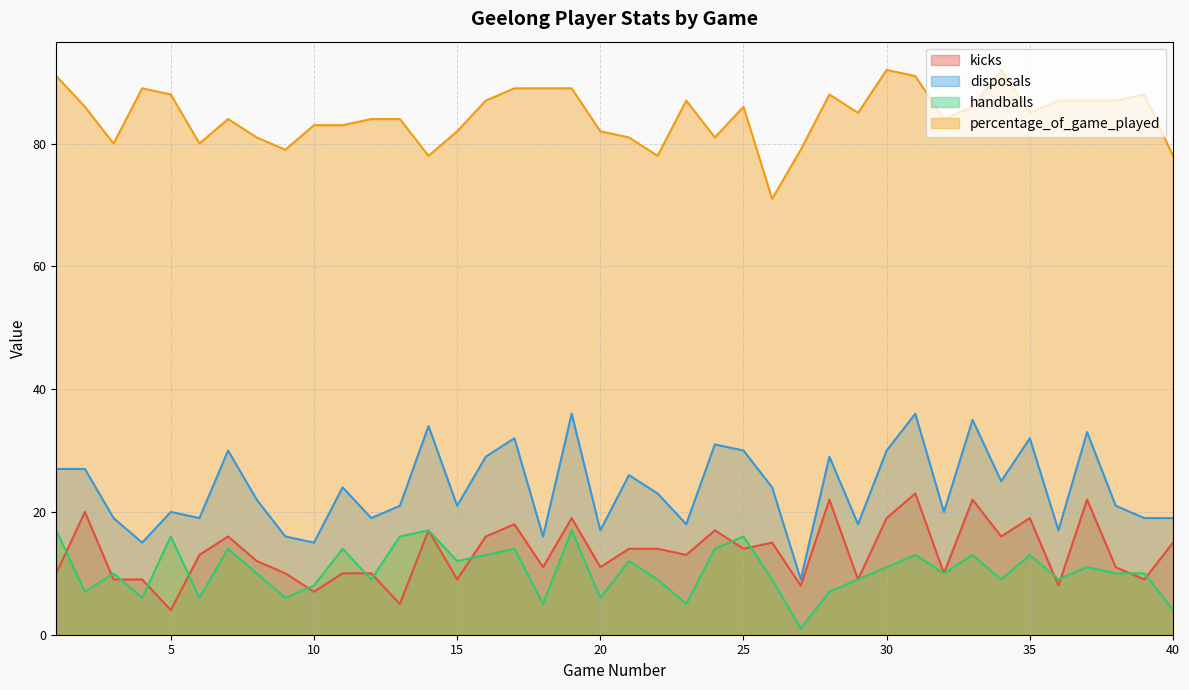

Reading left to right, extract all data points from this chart.

kicks: 1=10	2=20	3=9	4=9	5=4	6=13	7=16	8=12	9=10	10=7	11=10	12=10	13=5	14=17	15=9	16=16	17=18	18=11	19=19	20=11	21=14	22=14	23=13	24=17	25=14	26=15	27=8	28=22	29=9	30=19	31=23	32=10	33=22	34=16	35=19	36=8	37=22	38=11	39=9	40=15
disposals: 1=27	2=27	3=19	4=15	5=20	6=19	7=30	8=22	9=16	10=15	11=24	12=19	13=21	14=34	15=21	16=29	17=32	18=16	19=36	20=17	21=26	22=23	23=18	24=31	25=30	26=24	27=9	28=29	29=18	30=30	31=36	32=20	33=35	34=25	35=32	36=17	37=33	38=21	39=19	40=19
handballs: 1=17	2=7	3=10	4=6	5=16	6=6	7=14	8=10	9=6	10=8	11=14	12=9	13=16	14=17	15=12	16=13	17=14	18=5	19=17	20=6	21=12	22=9	23=5	24=14	25=16	26=9	27=1	28=7	29=9	30=11	31=13	32=10	33=13	34=9	35=13	36=9	37=11	38=10	39=10	40=4
percentage_of_game_played: 1=91	2=86	3=80	4=89	5=88	6=80	7=84	8=81	9=79	10=83	11=83	12=84	13=84	14=78	15=82	16=87	17=89	18=89	19=89	20=82	21=81	22=78	23=87	24=81	25=86	26=71	27=79	28=88	29=85	30=92	31=91	32=84	33=86	34=92	35=85	36=87	37=87	38=87	39=88	40=78